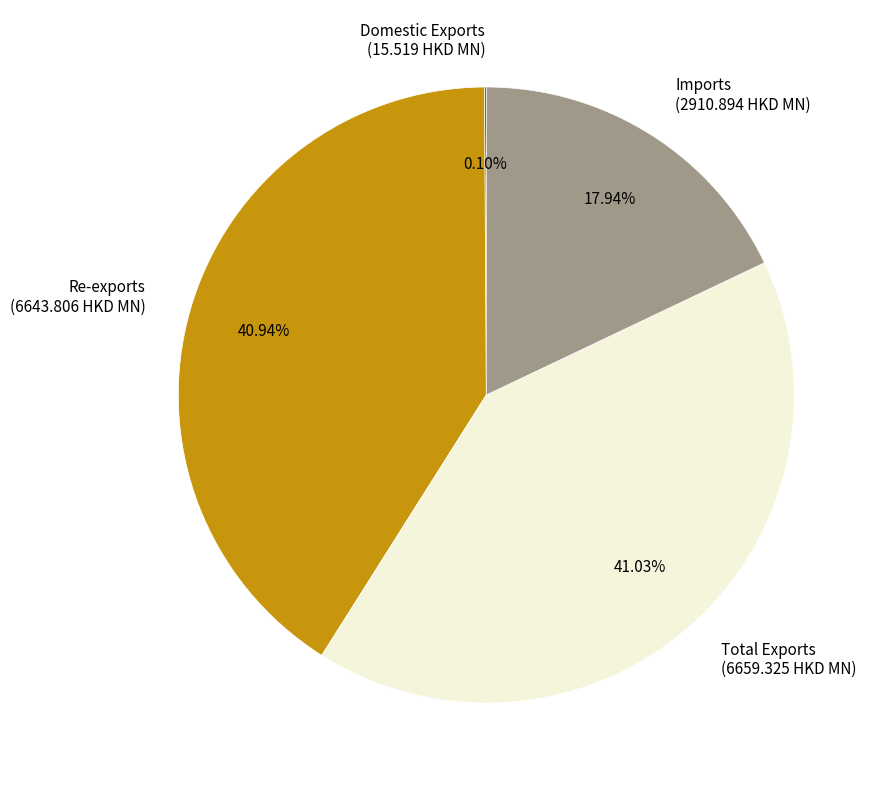

Between Imports (2910.894 HKD MN) and Re-exports (6643.806 HKD MN), which is larger?

Re-exports (6643.806 HKD MN)